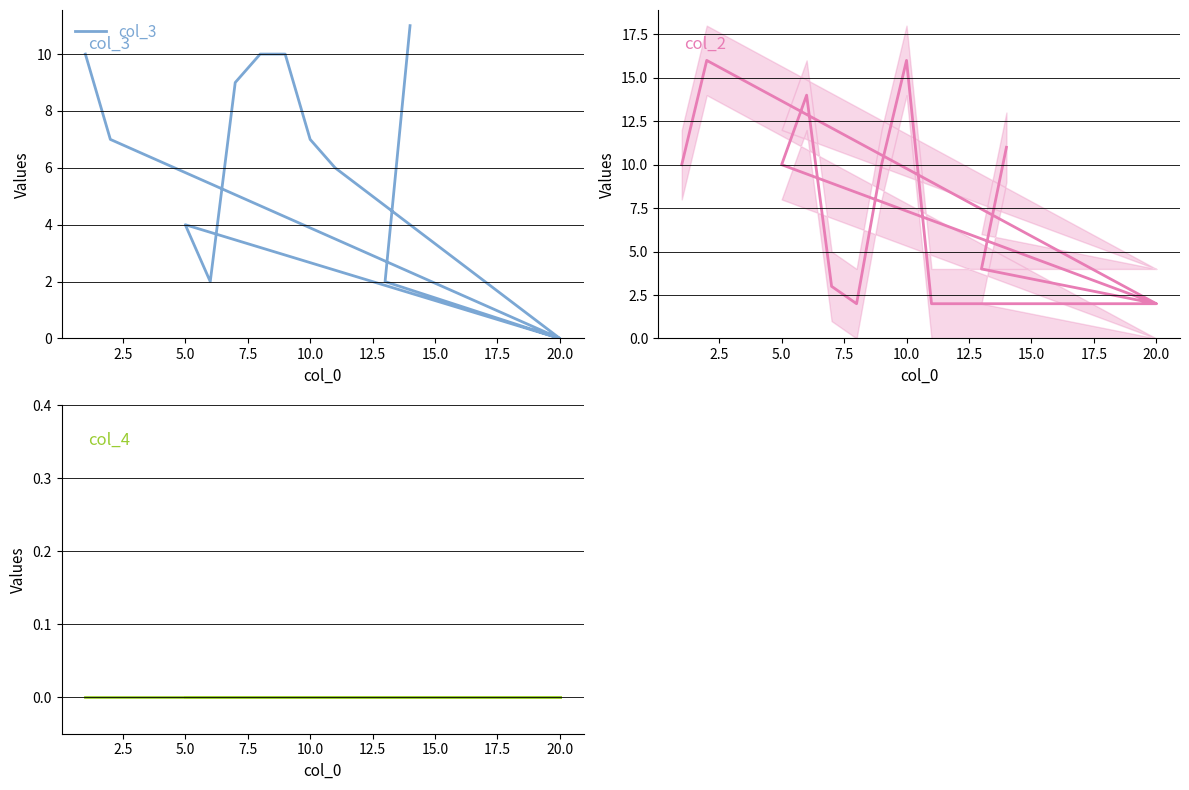

What is the highest value of the col_3 series?

11